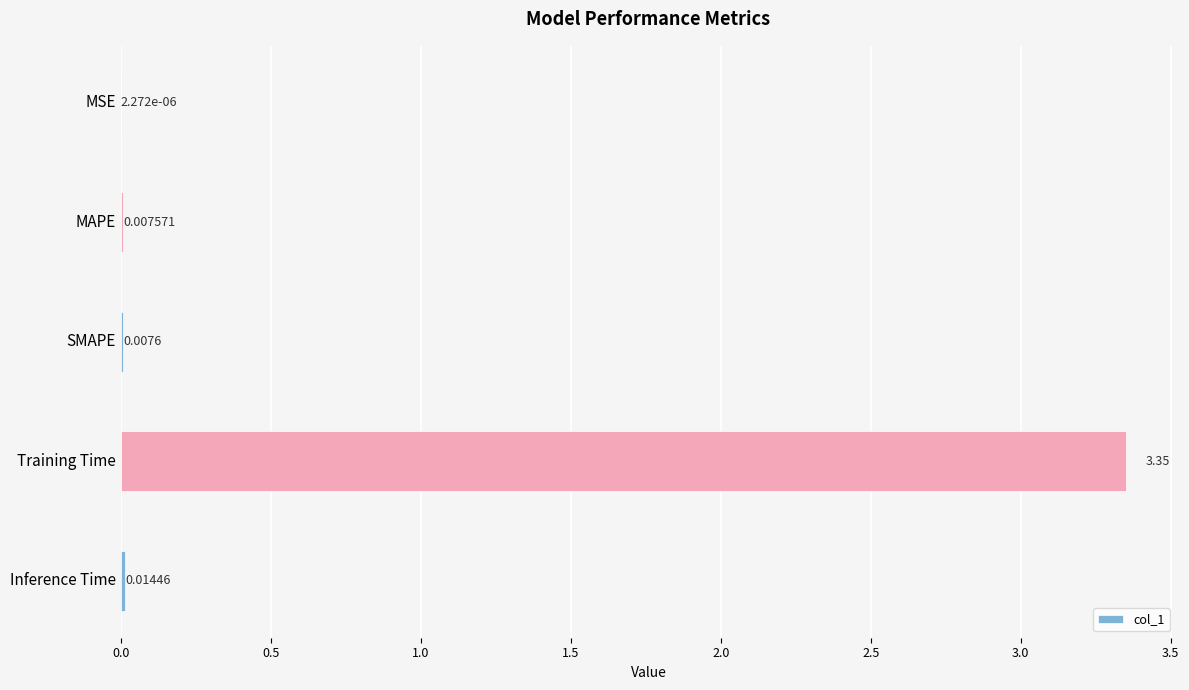

At which category does the chart reach its peak across all series?

Training Time